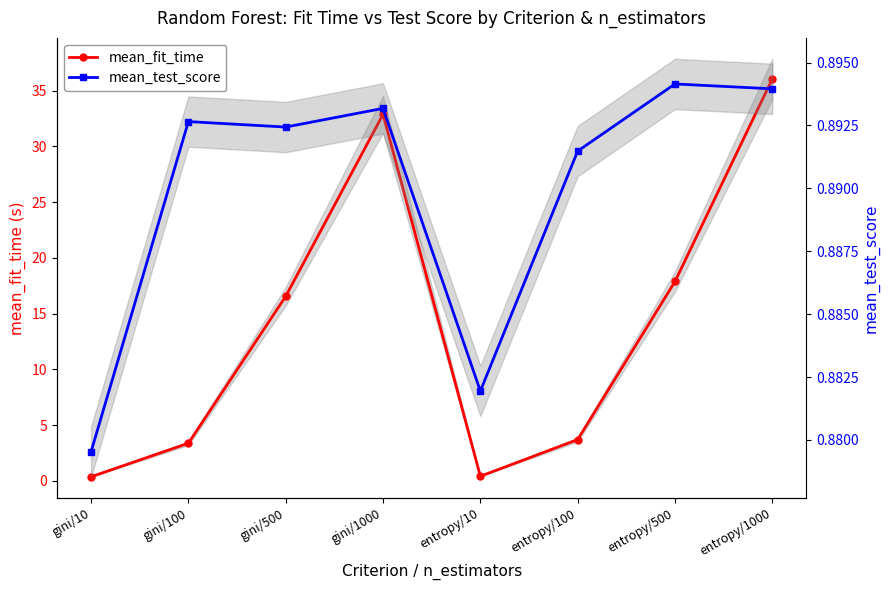

What is the smallest value displayed?

0.4